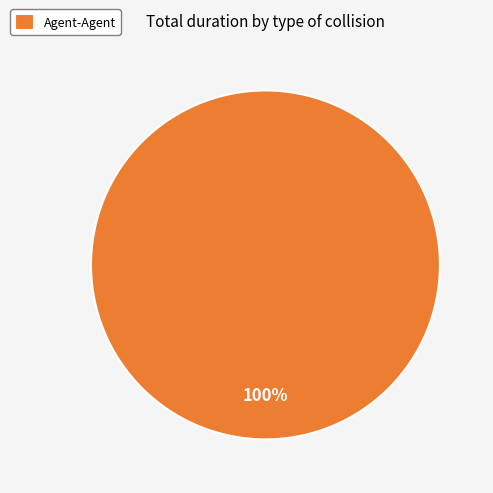

How many segments does this pie chart have?

1